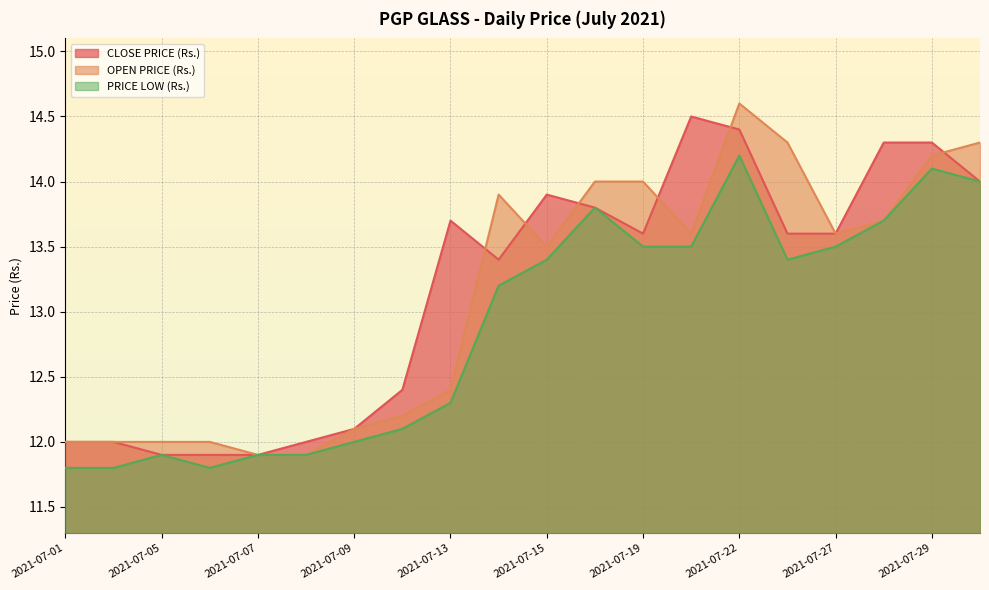

Reading left to right, transcribe all the data shown in this chart.

CLOSE PRICE (Rs.): 12.0	12.0	11.9	11.9	11.9	12.0	12.1	12.4	13.7	13.4	13.9	13.8	13.6	14.5	14.4	13.6	13.6	14.3	14.3	14.0
OPEN PRICE (Rs.): 12.0	12.0	12.0	12.0	11.9	11.9	12.1	12.2	12.4	13.9	13.5	14.0	14.0	13.6	14.6	14.3	13.6	13.7	14.2	14.3
PRICE LOW (Rs.): 11.8	11.8	11.9	11.8	11.9	11.9	12.0	12.1	12.3	13.2	13.4	13.8	13.5	13.5	14.2	13.4	13.5	13.7	14.1	14.0